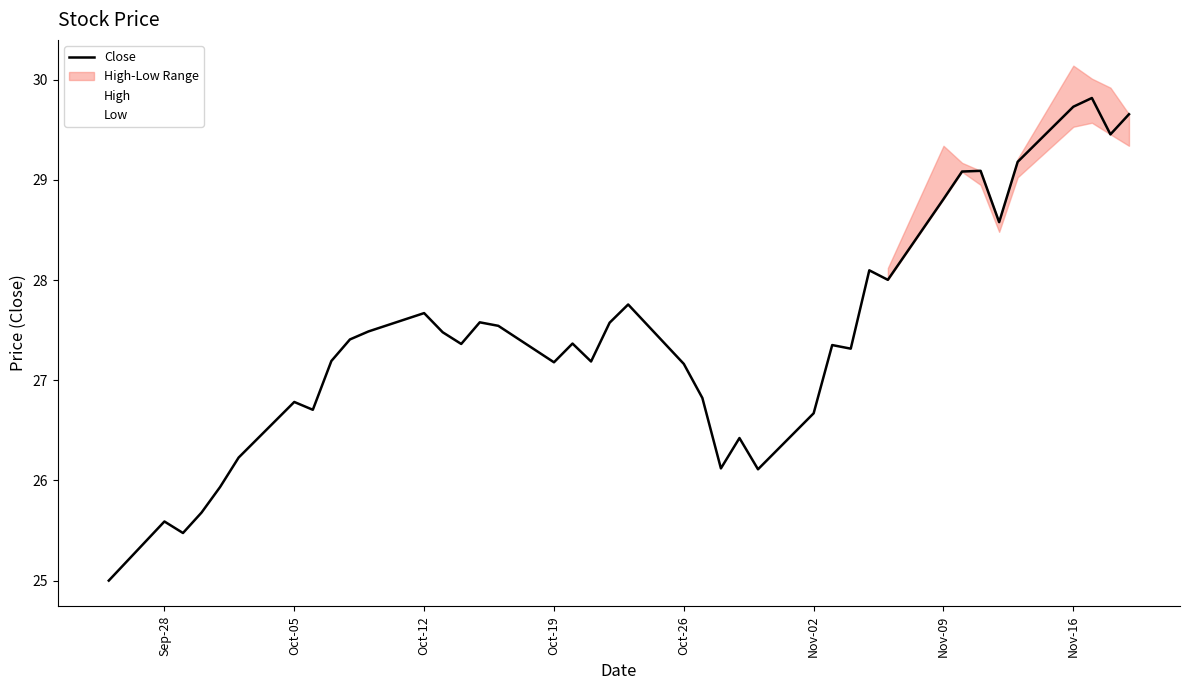

What is the value of the Close point at the 31st from the left?

28.0